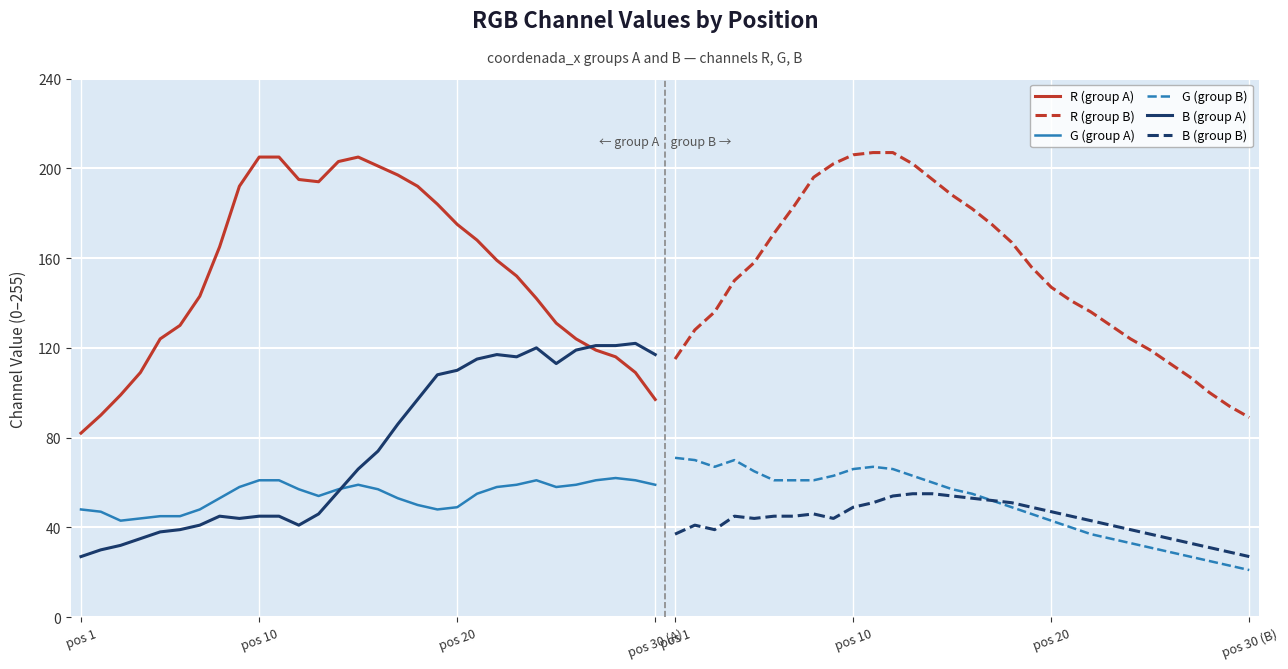

True or false: R (group A) and G (group A) cross at least once.

False